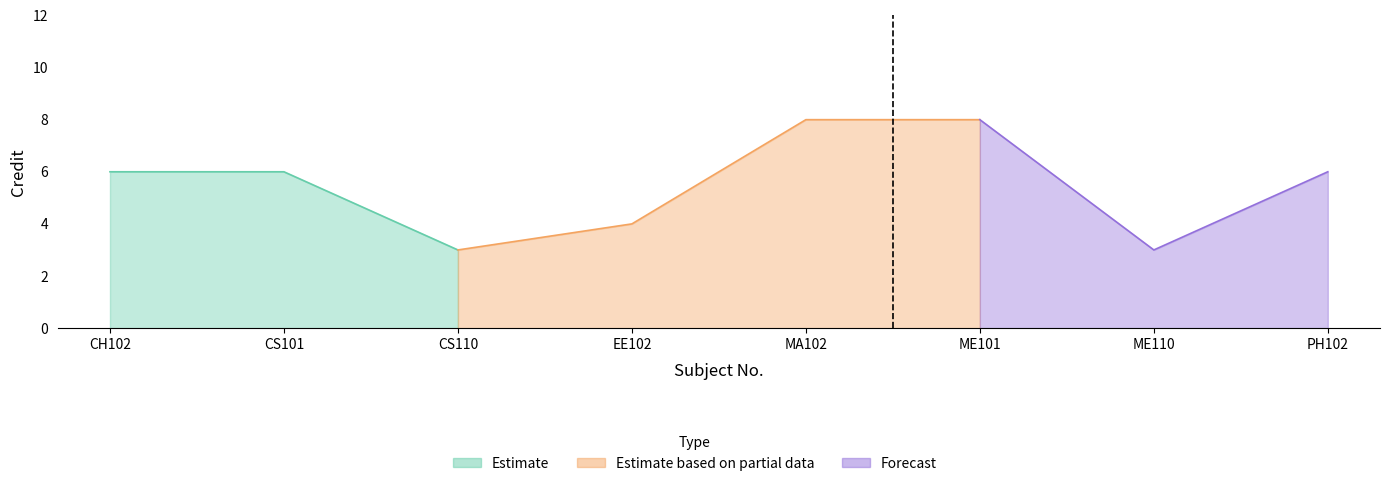

What is the difference between the maximum and second lowest values?

5